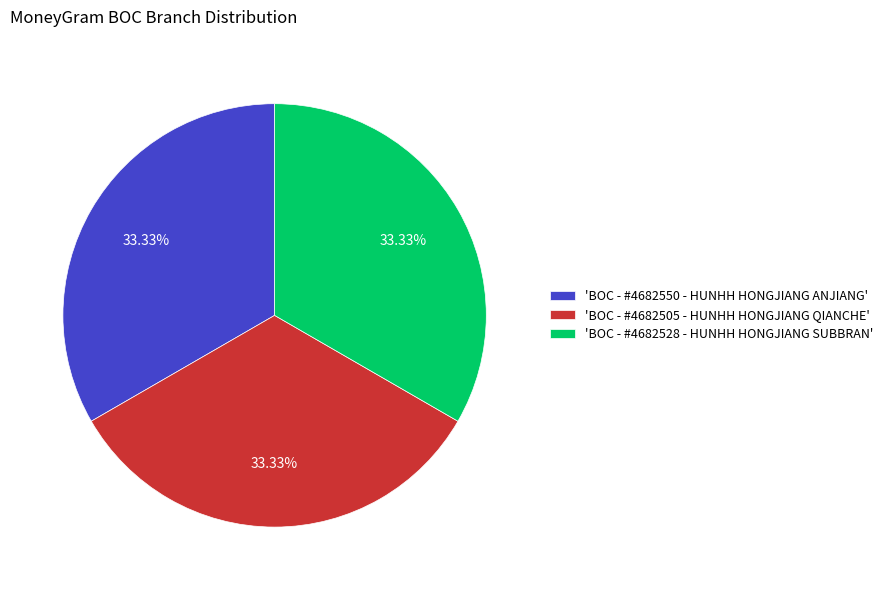

Combined, do 'BOC - #4682505 - HUNHH HONGJIANG QIANCHE' and 'BOC - #4682550 - HUNHH HONGJIANG ANJIANG' account for over 50%?

Yes